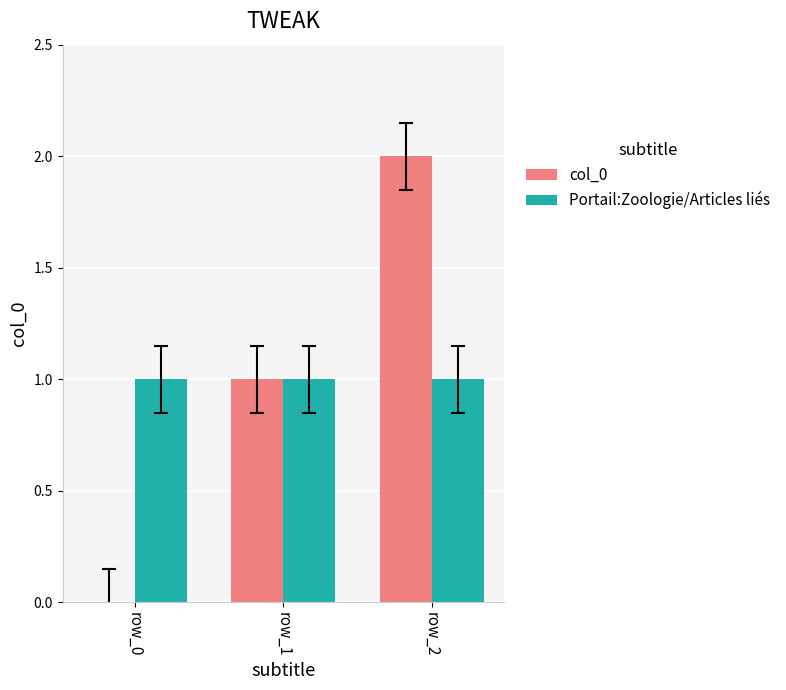

At which category is the sum across all series the highest?

row_2